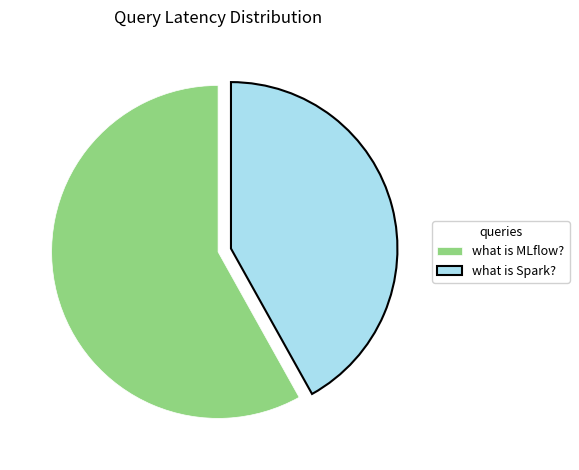

Rank the categories by value from highest to lowest.

what is MLflow?, what is Spark?